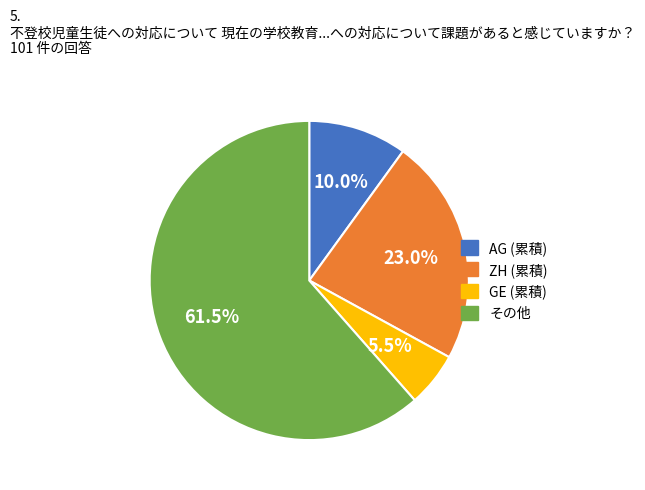

Is there a majority slice in this chart?

Yes